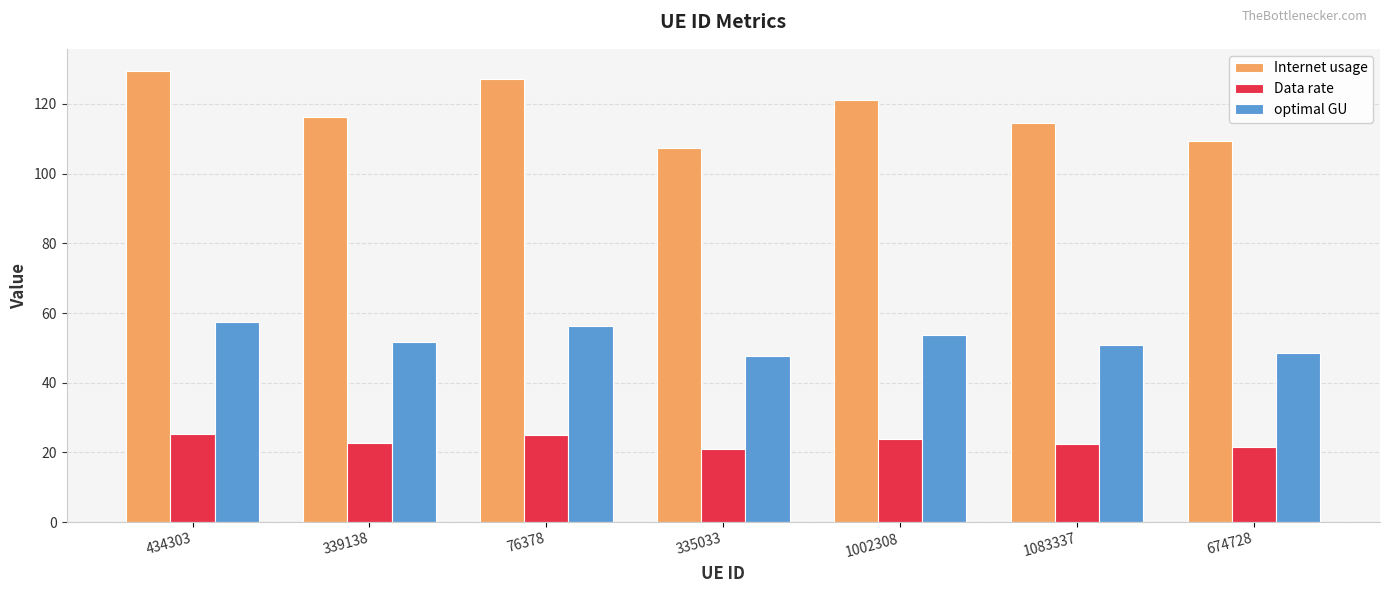

What is the total value across all series at 434303?

212.0